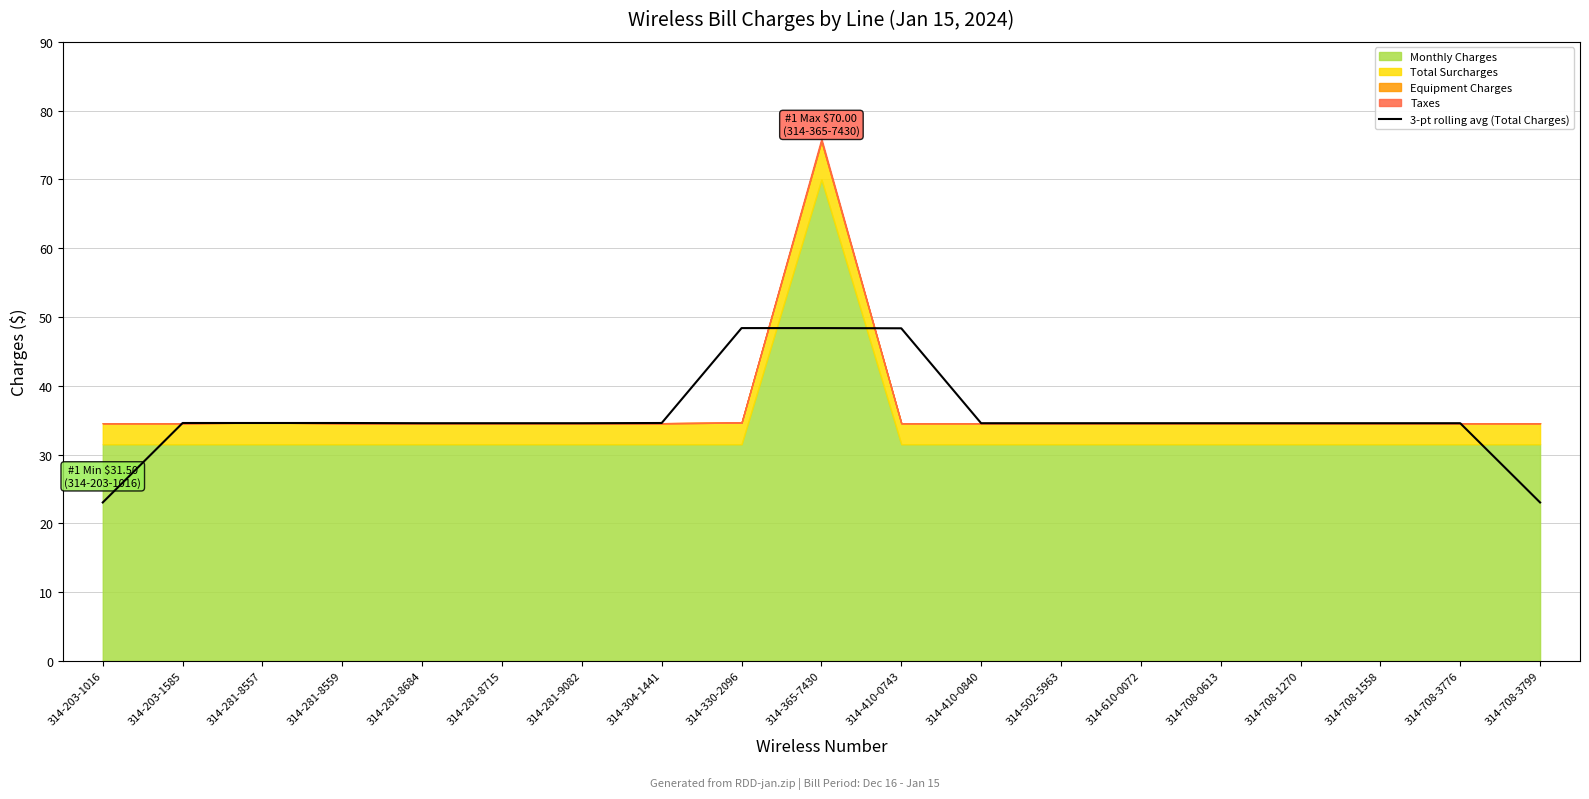

The value of 3-pt rolling avg (Total Charges) at 314-708-3776 is 34.6. True or false?

True